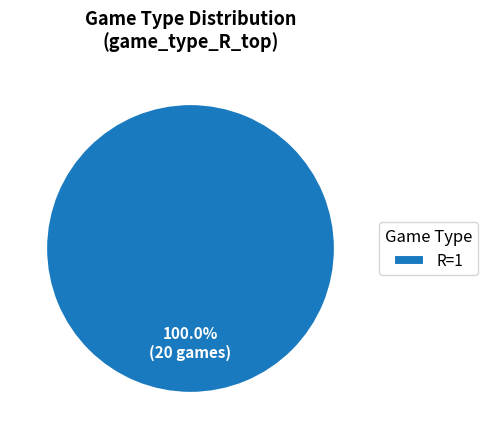

Rank the categories by value from lowest to highest.

R=1